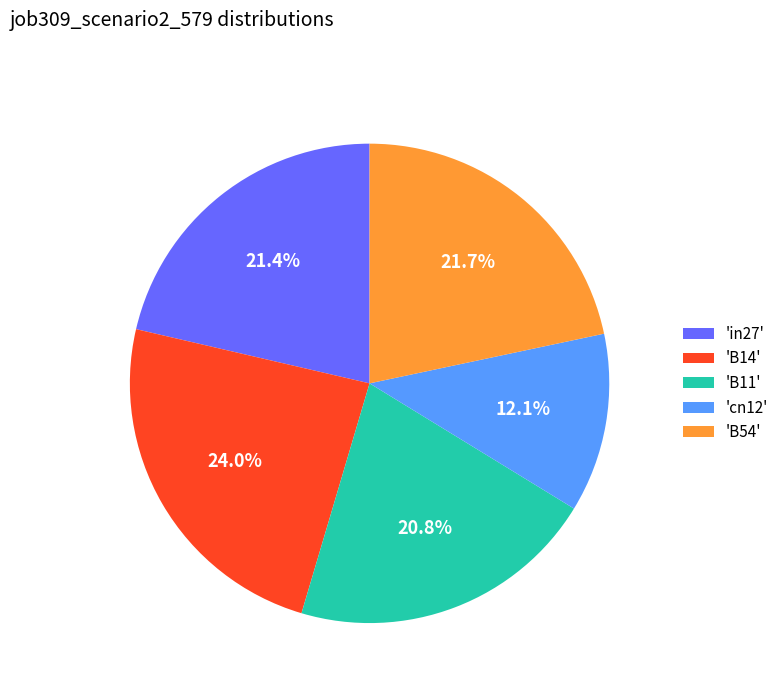

Is there any slice that represents more than half of the pie?

No